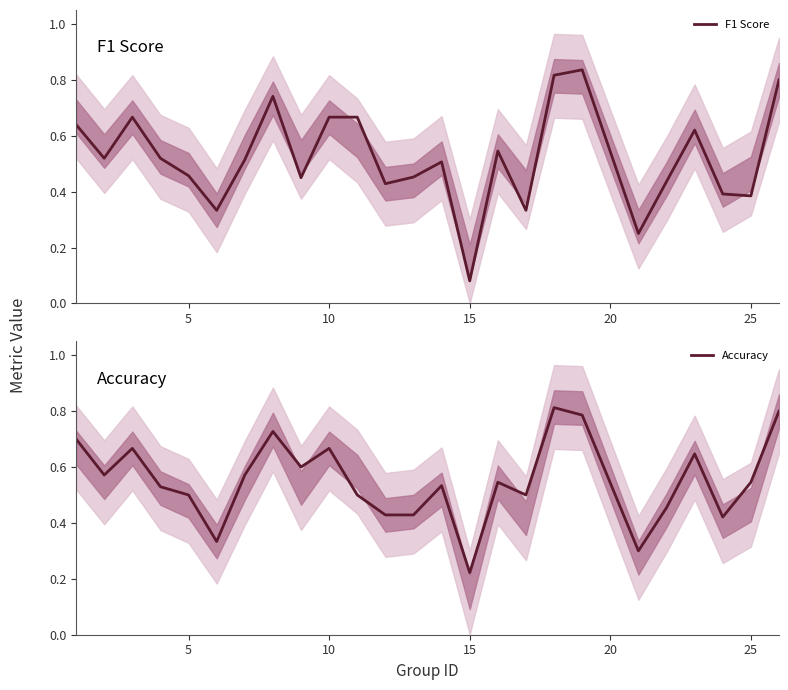

After their last crossing, which series has the higher values: Accuracy or F1 Score?

Accuracy